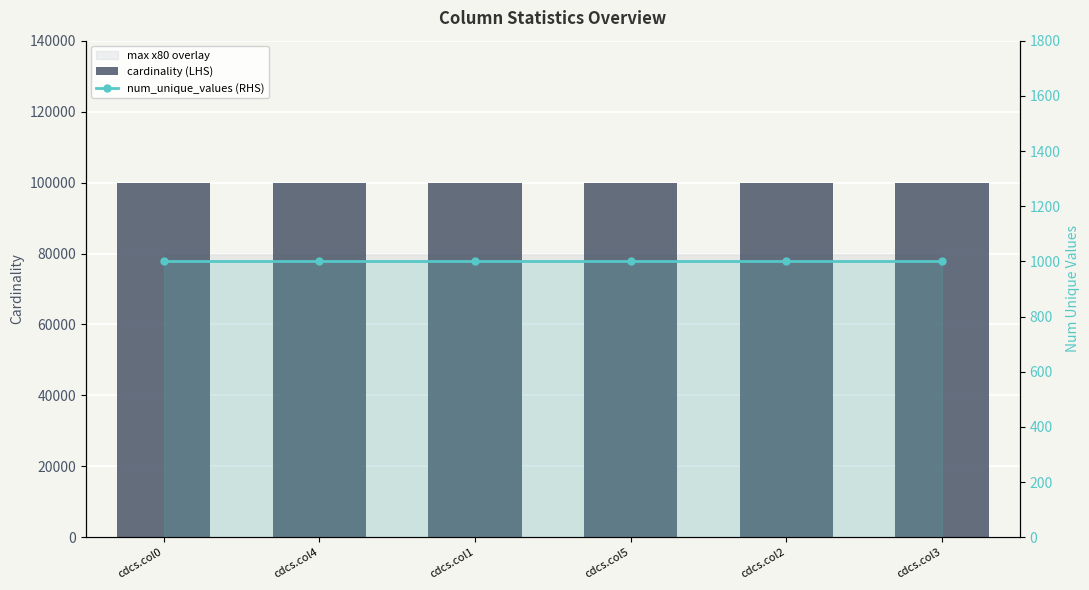

True or false: cardinality (LHS) has a value of 63470 at cdcs.col5.

False